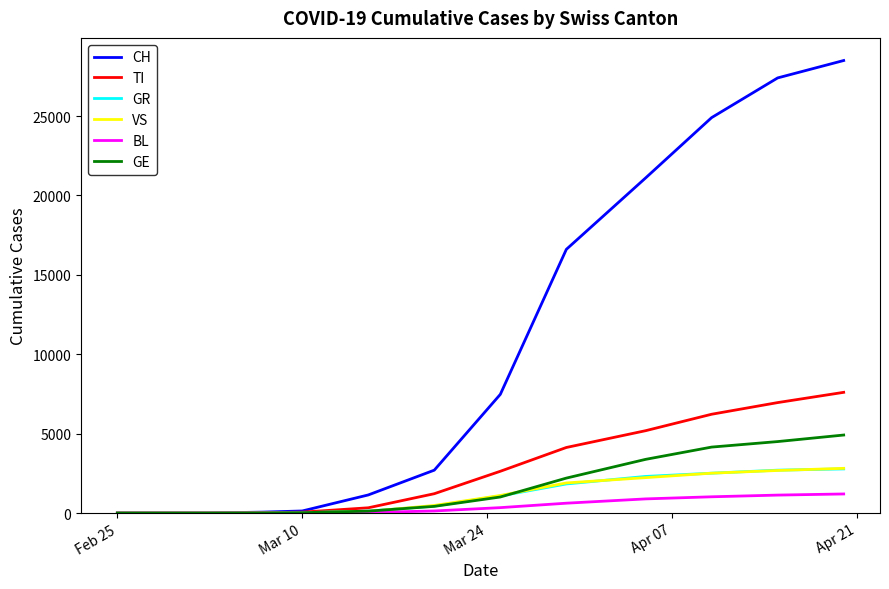

How many categories are shown in the chart?

19